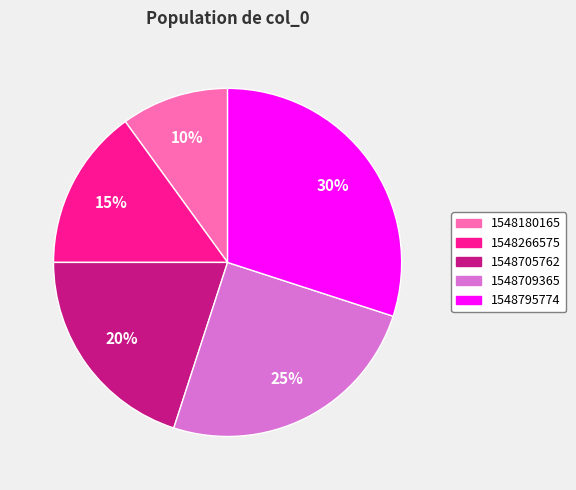

Do 1548709365 and 1548795774 together represent more than half of the pie?

Yes